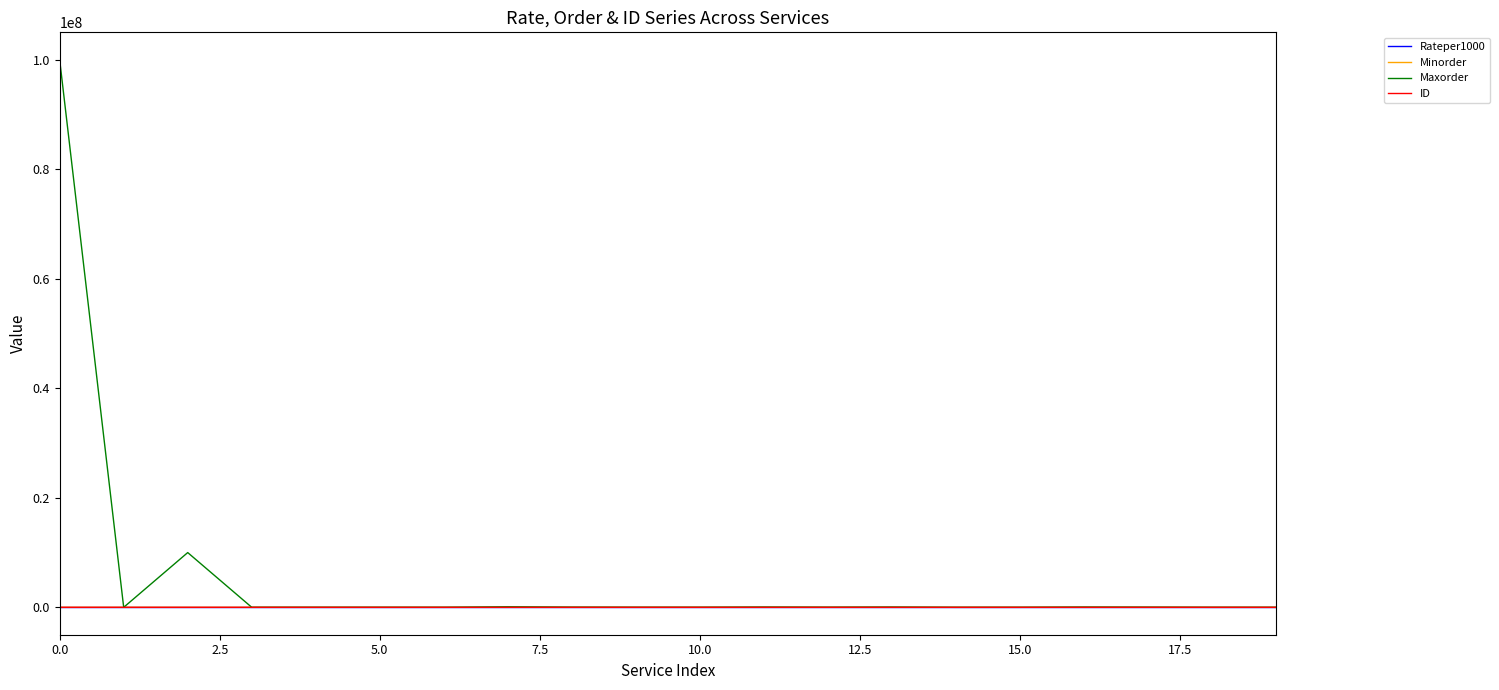

At how many categories does at least one series exceed 63111930?

1